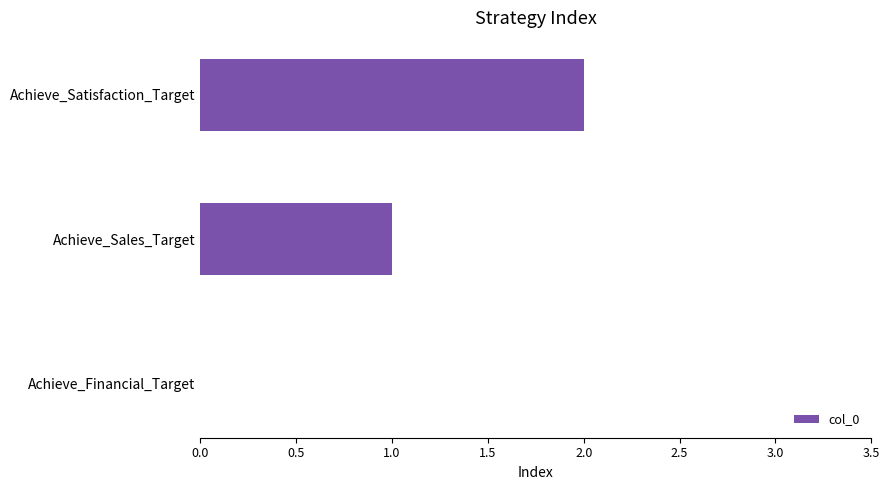

What is the change in value from Achieve_Financial_Target to Achieve_Sales_Target?

+1